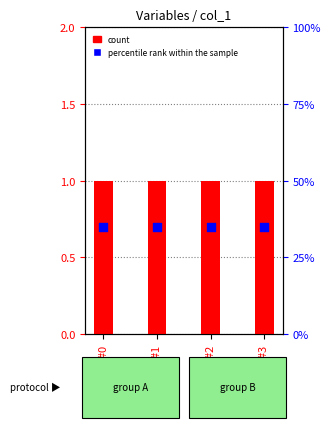

Which series reaches the maximum Y coordinate?

count